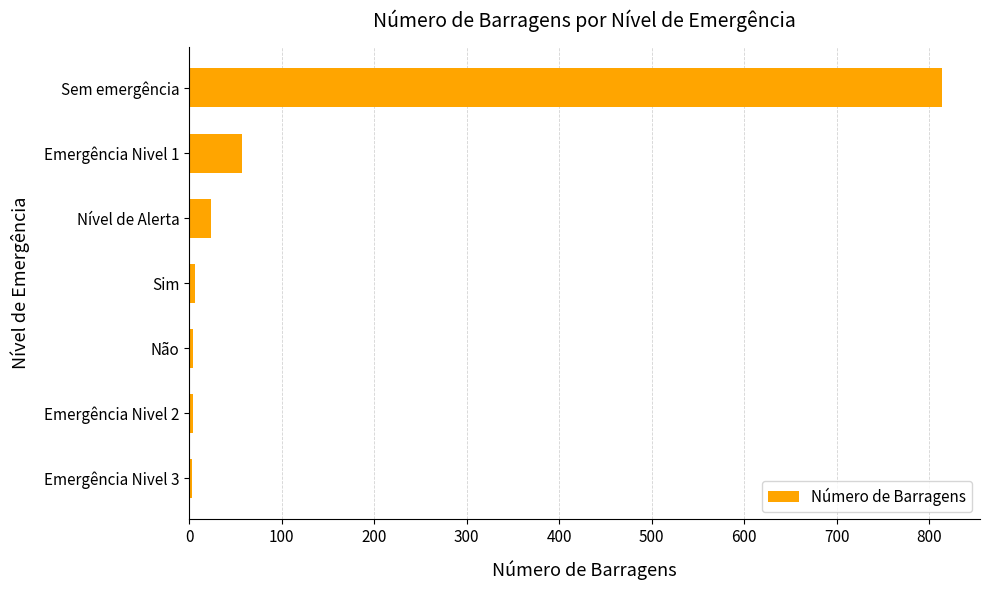

What is the greatest value displayed?

814